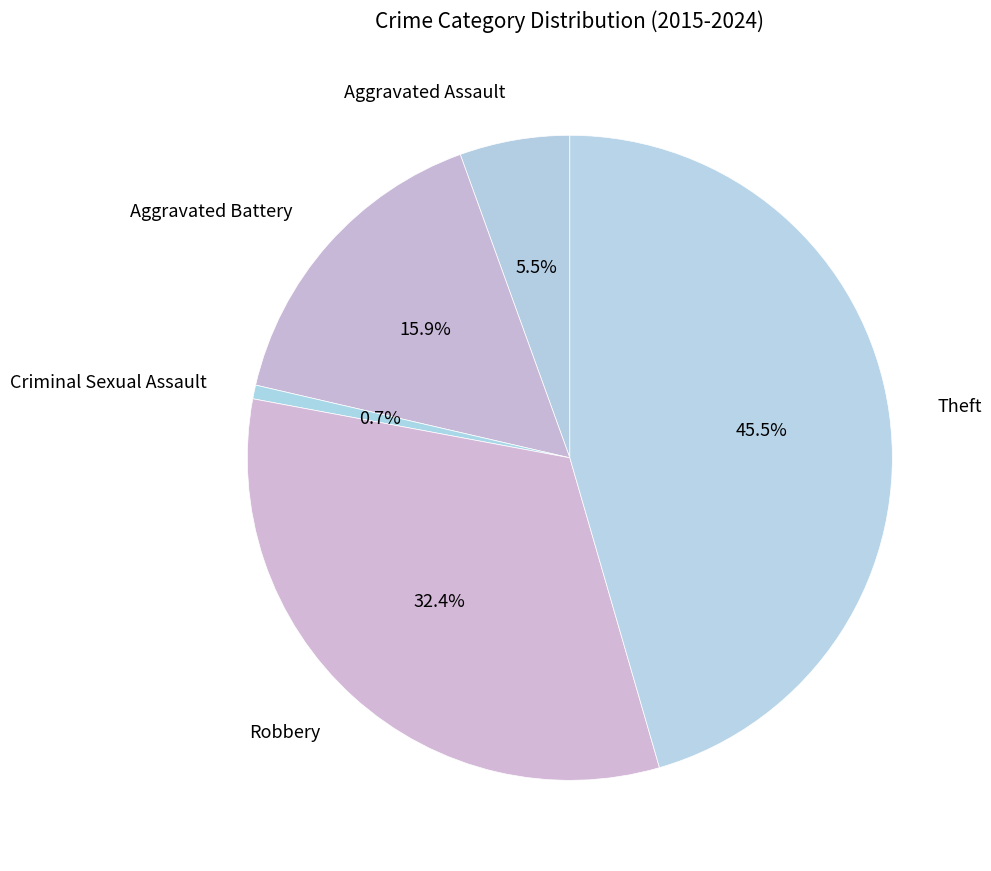

Does any single category account for the majority?

No